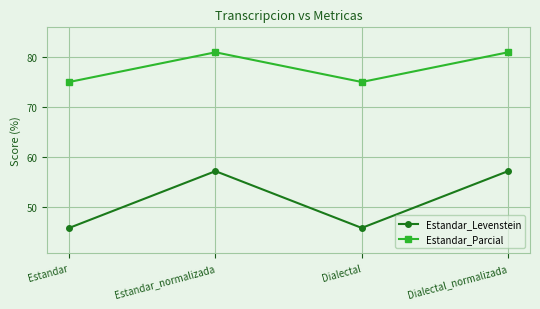

True or false: Estandar_Levenstein and Estandar_Parcial cross at least once.

False